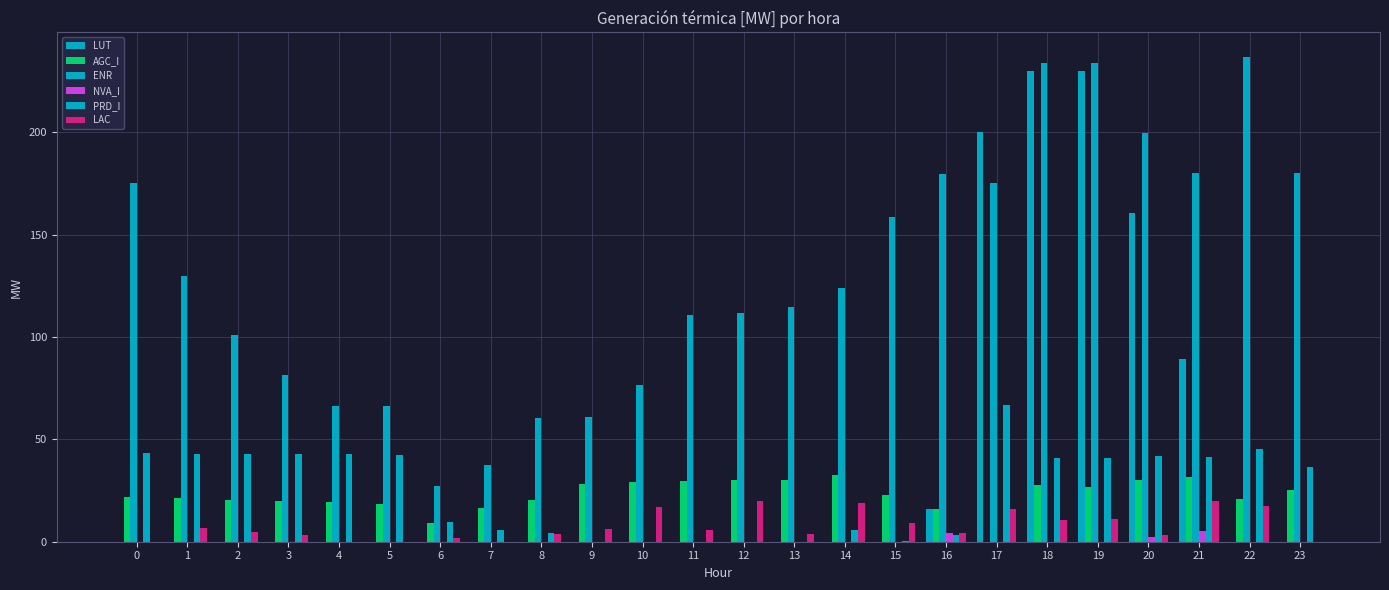

List the series in order of their peak value, lowest first.

NVA_I, LAC, AGC_I, PRD_I, LUT, ENR